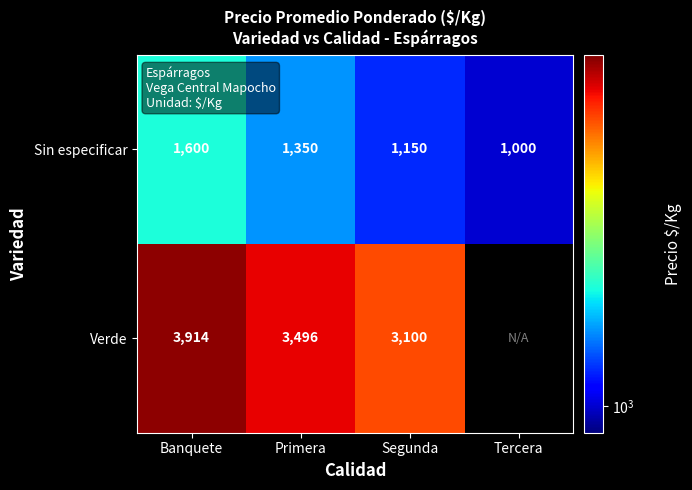

The value of Verde at Primera is 5532.5. True or false?

False